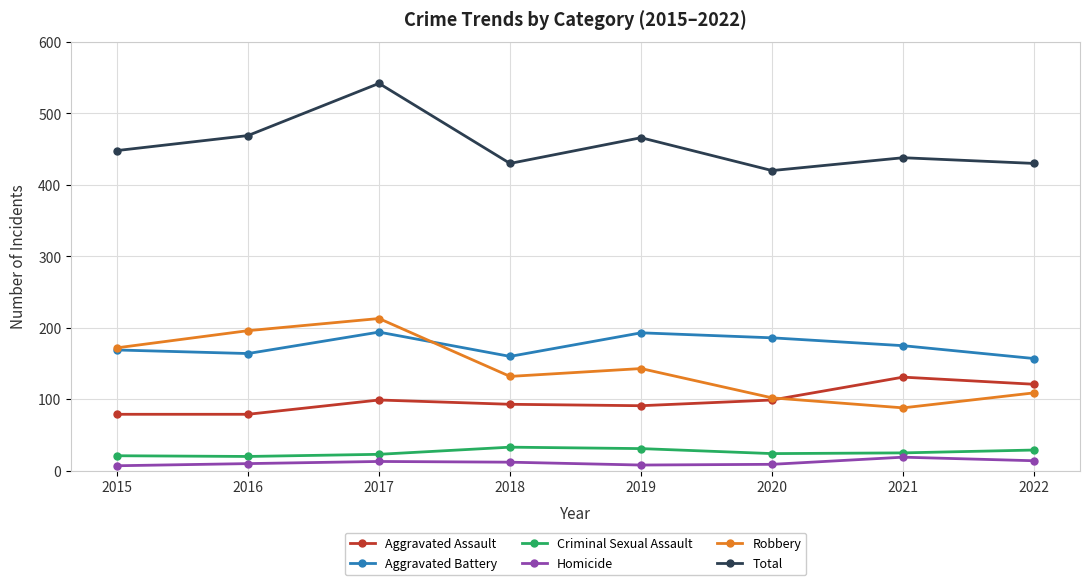

What is the difference between the highest and lowest values at 2017?

529